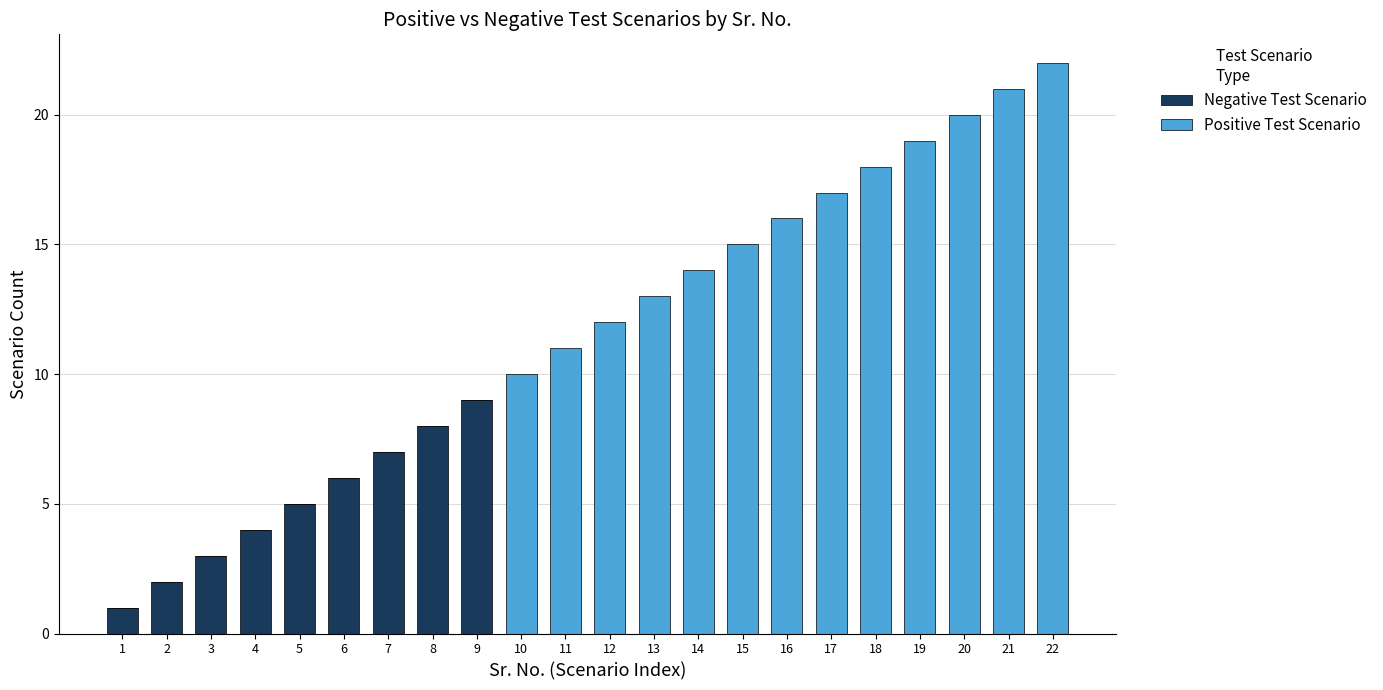

At which category is the sum across all series the highest?

22